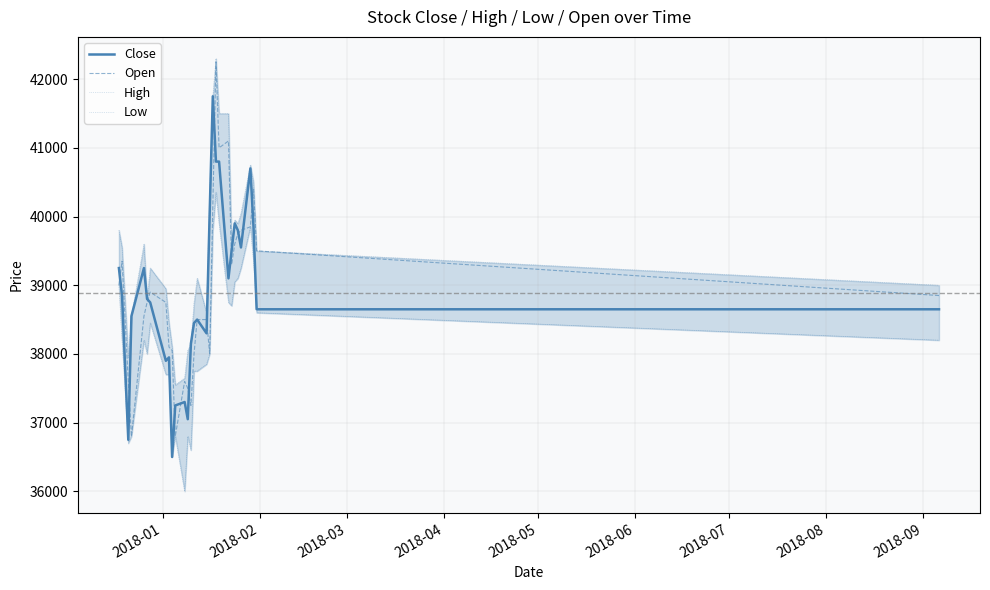

In Close, how many points are higher than both neighbors (excluding endpoints)?

7